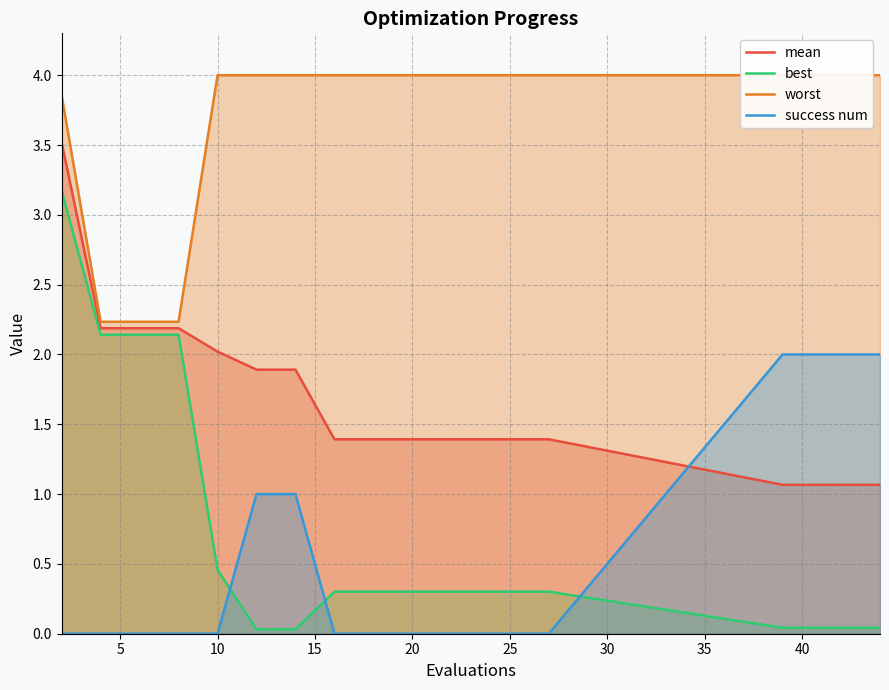

What are all the series names shown in the legend?

mean, best, worst, success num